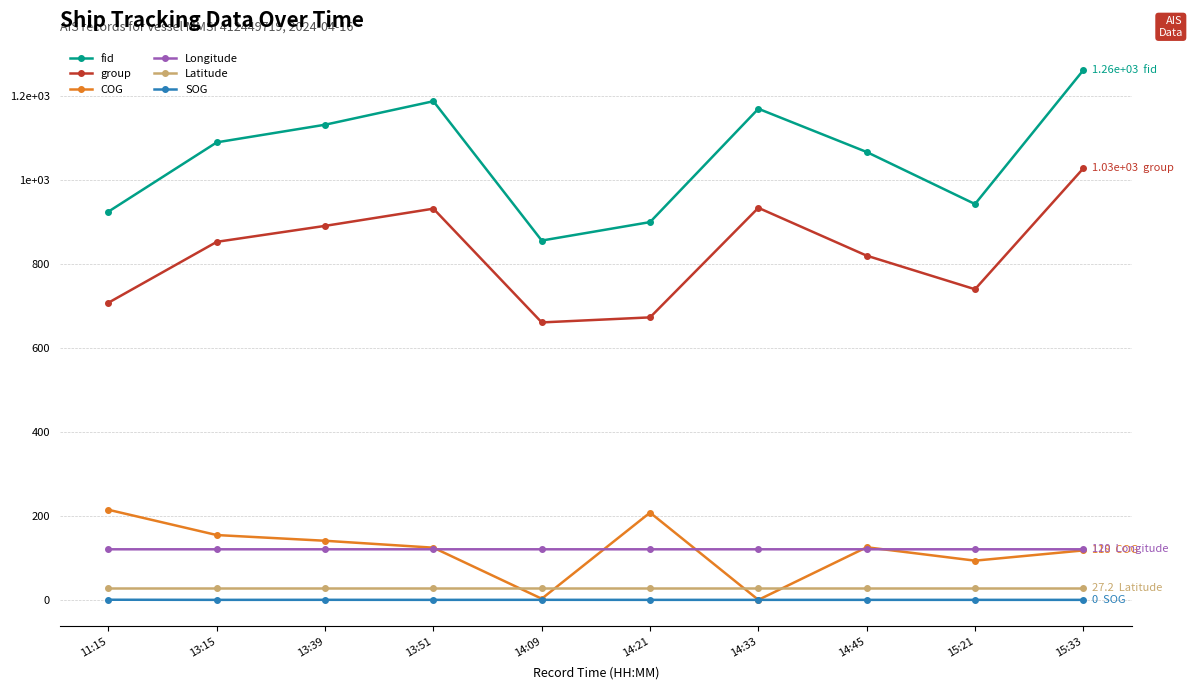

Read the Longitude value at 13:15.

120.5